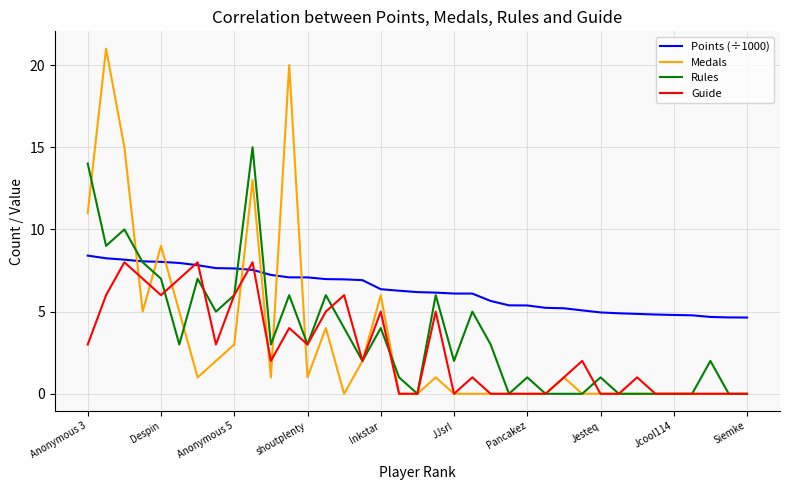

What is the highest value of the Points (÷1000) series?

8.4